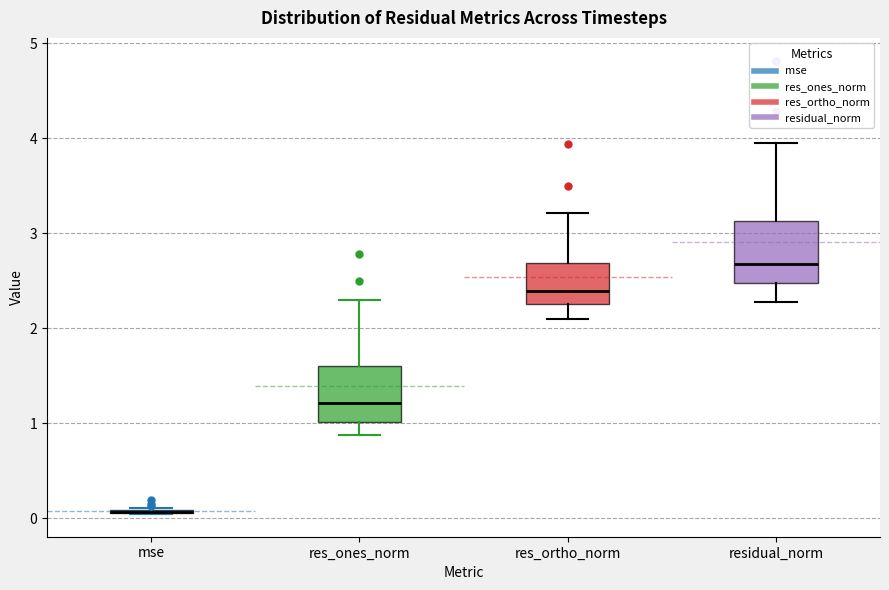

Reading left to right, transcribe this box plot: for each box, give where its median line is, the range the box spans, and where its two whiskers end, as read against the y-axis. The values are not printed on the chart, so give them approximately, as read against the axis.

mse: box collapsed to a line at 0.1, whiskers 0.0 to 0.1
res_ones_norm: median 1.2, box 1.0 to 1.6, whiskers 0.9 to 2.3
res_ortho_norm: median 2.4, box 2.3 to 2.7, whiskers 2.1 to 3.2
residual_norm: median 2.7, box 2.5 to 3.1, whiskers 2.3 to 3.9